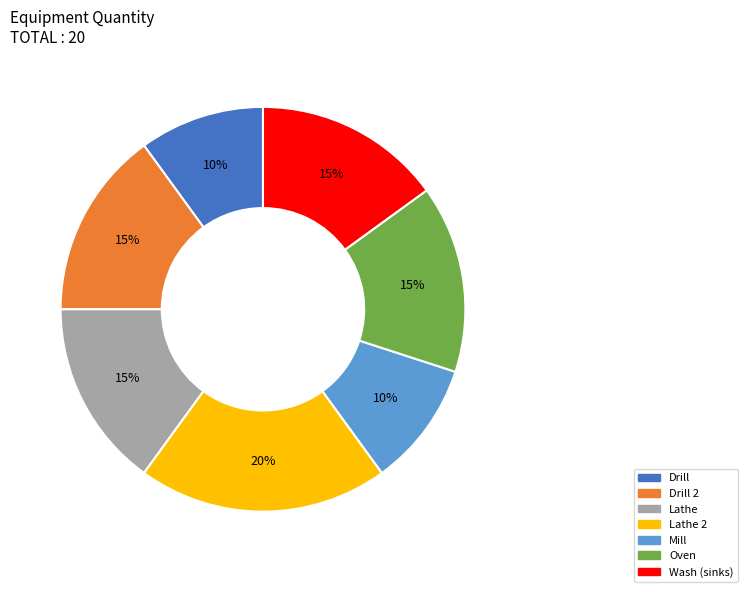

To the nearest percent, what is the difference between the largest and smallest slice percentages?

10%